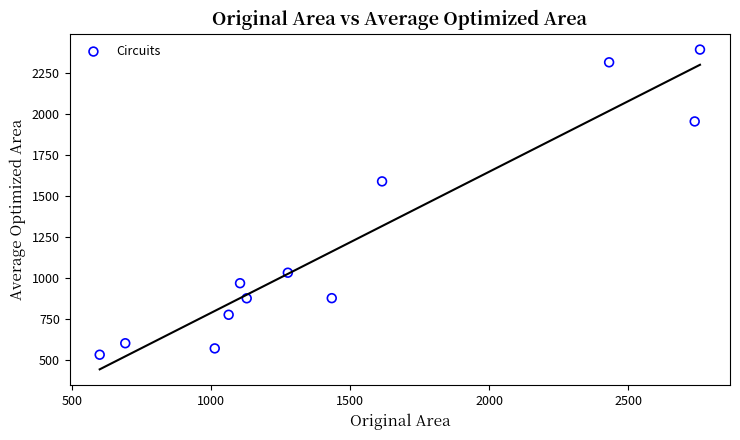

What is the average X value?

1487.8